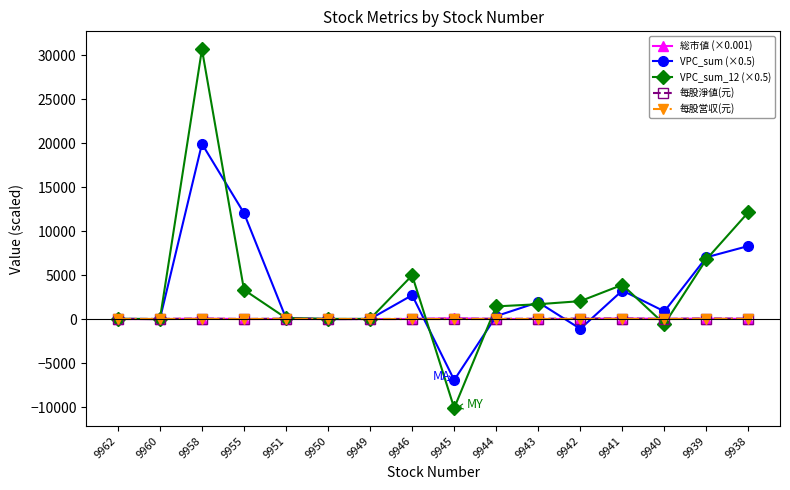

True or false: VPC_sum (×0.5) has more than 0 interior local peaks.

True